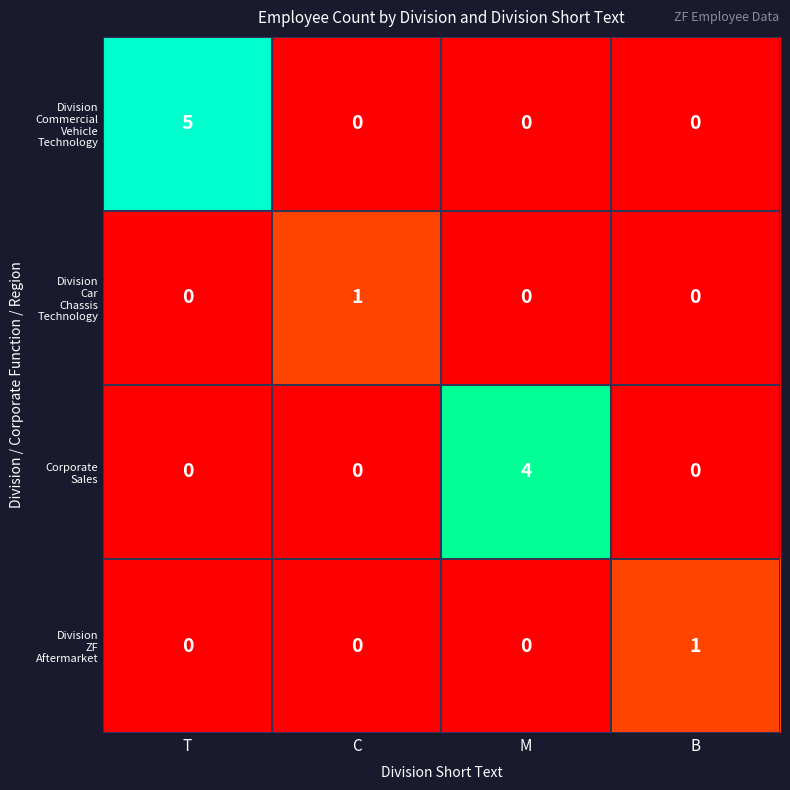

At which category does the chart reach its peak across all series?

T